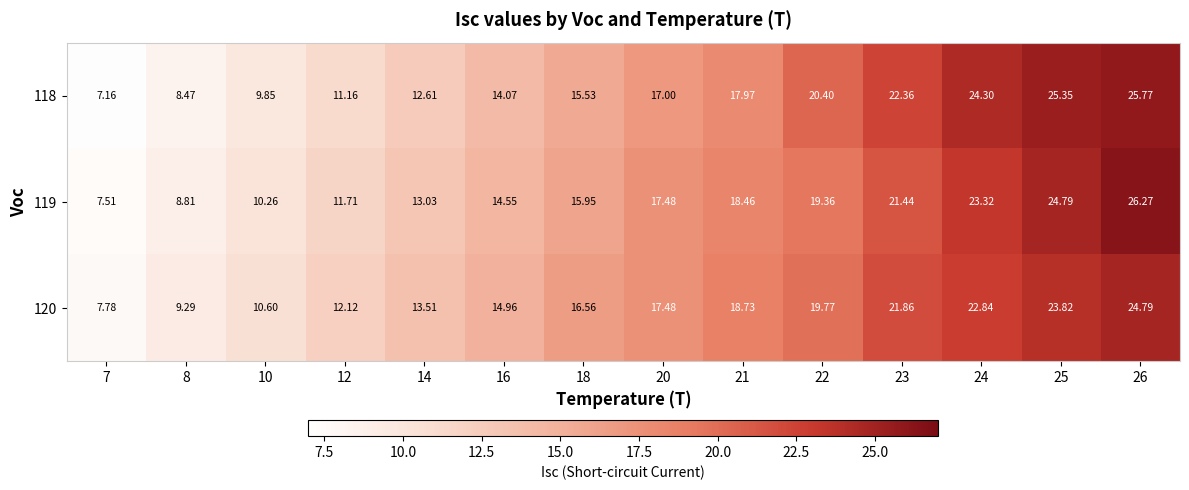

Which category has the highest value across all series?

26